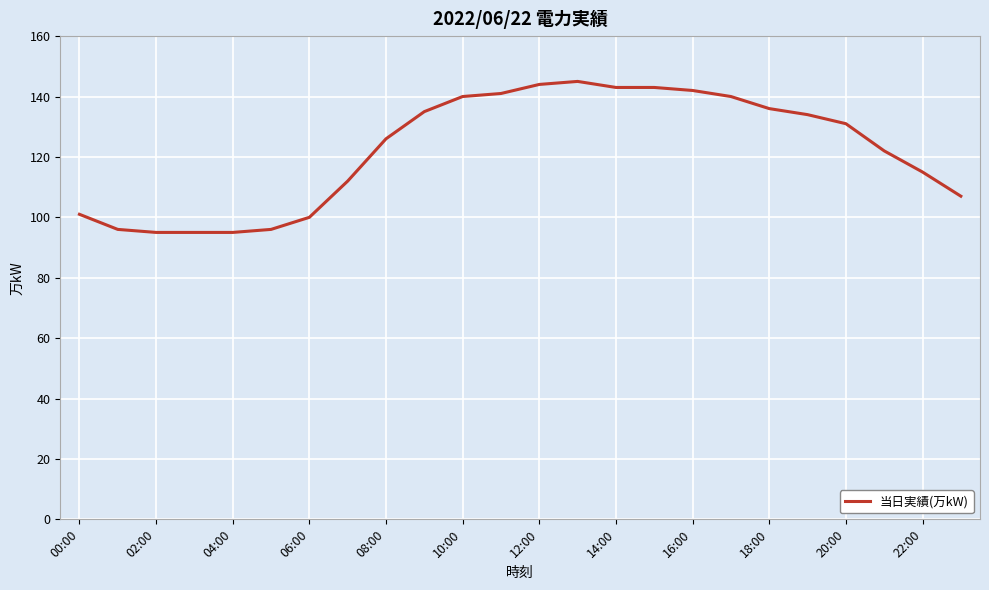

What is the difference between the maximum and minimum values?

50